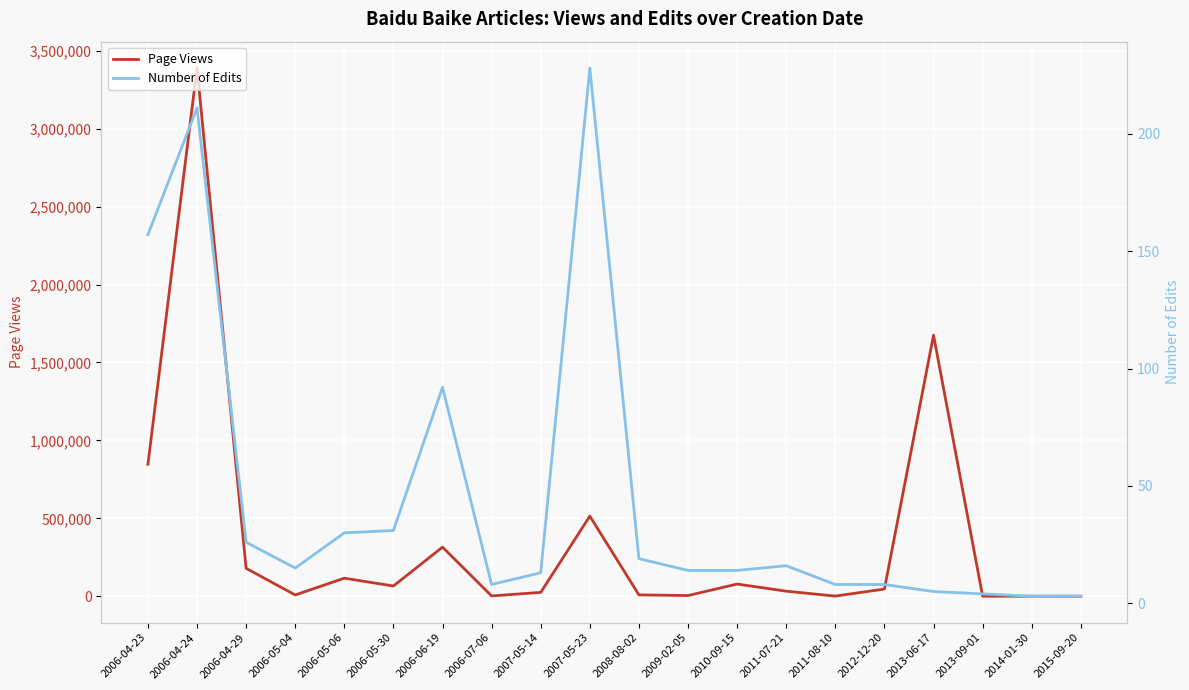

What is the difference between the Number of Edits values at 2006-04-24 and 2009-02-05?

197